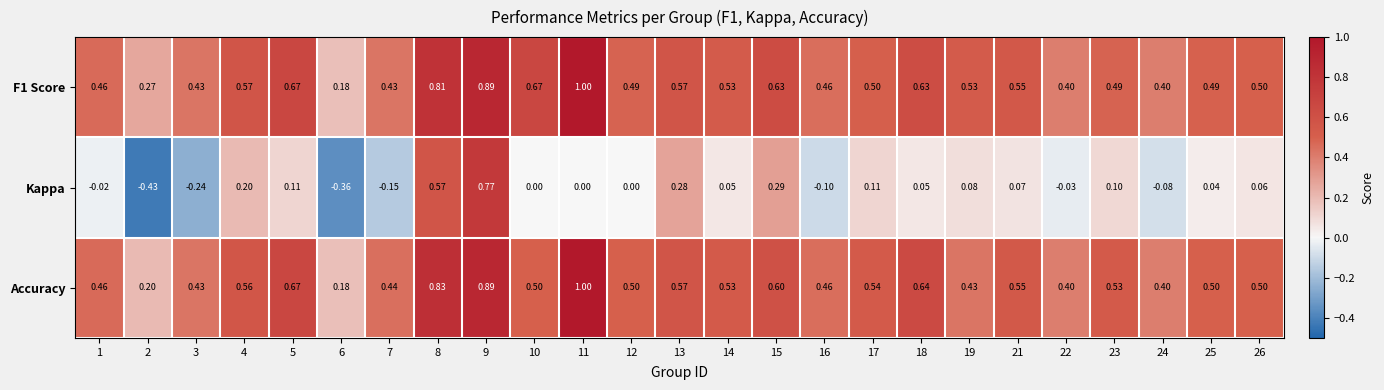

Which series has the widest spread of values?

Kappa